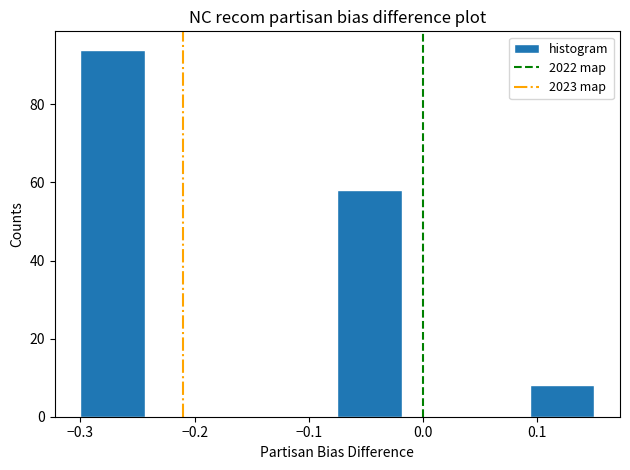

Which range on the x-axis has the tallest bar?

-0.30 to -0.24